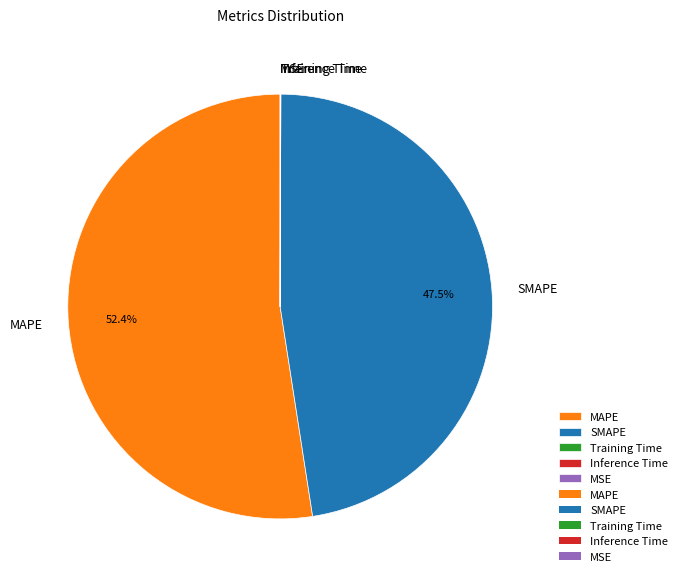

Which category has the biggest portion of the pie?

MAPE